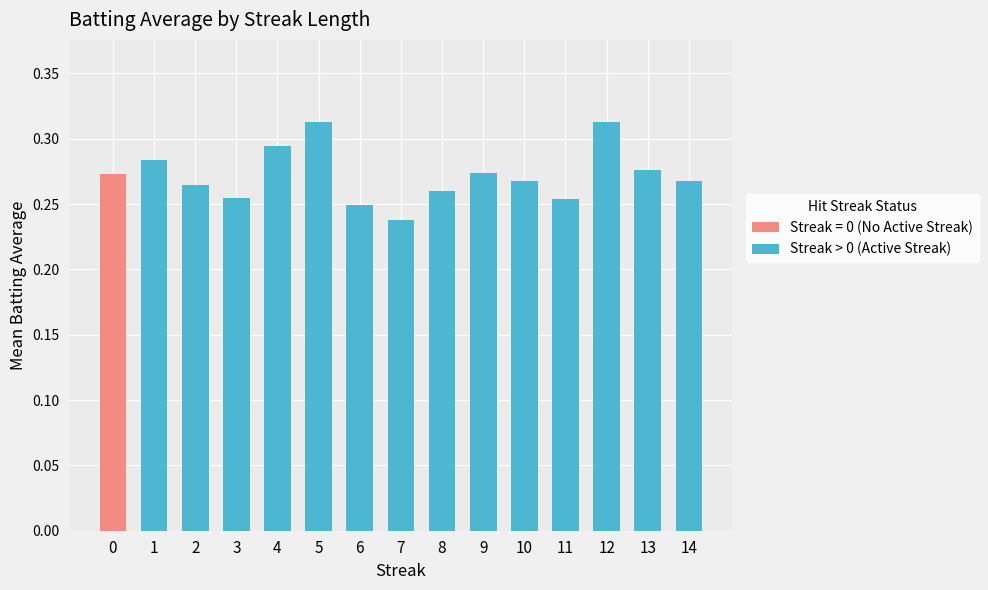

Which category has the lowest value in the Streak > 0 (Active Streak) series?

7